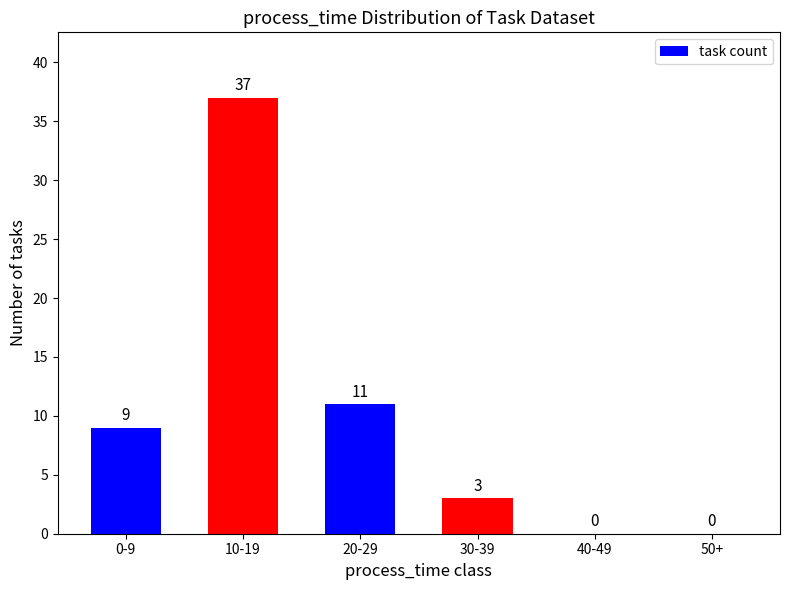

How many data points does each series have?

6